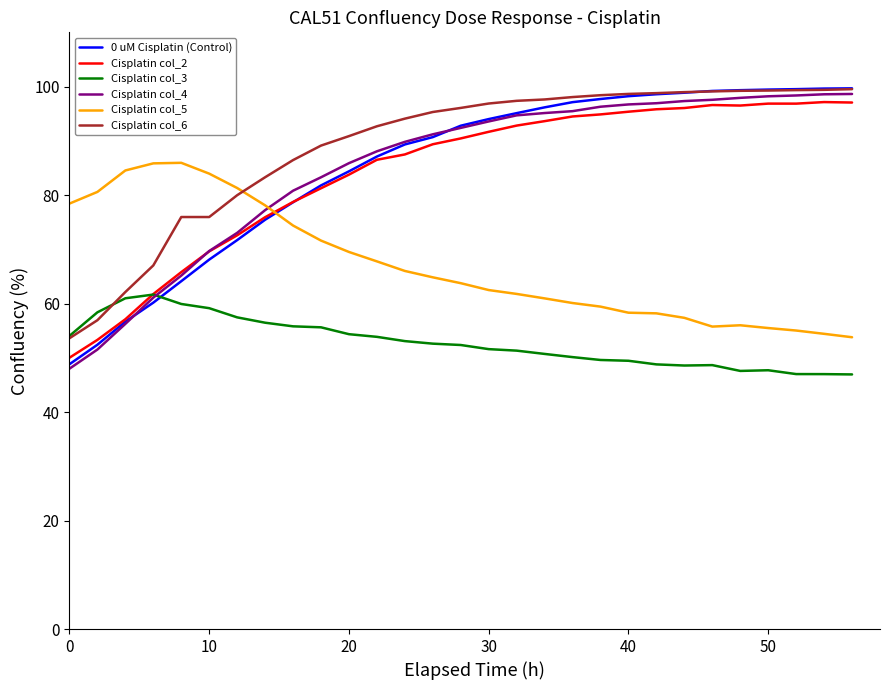

Which series has the largest range (max minus min)?

0 uM Cisplatin (Control)